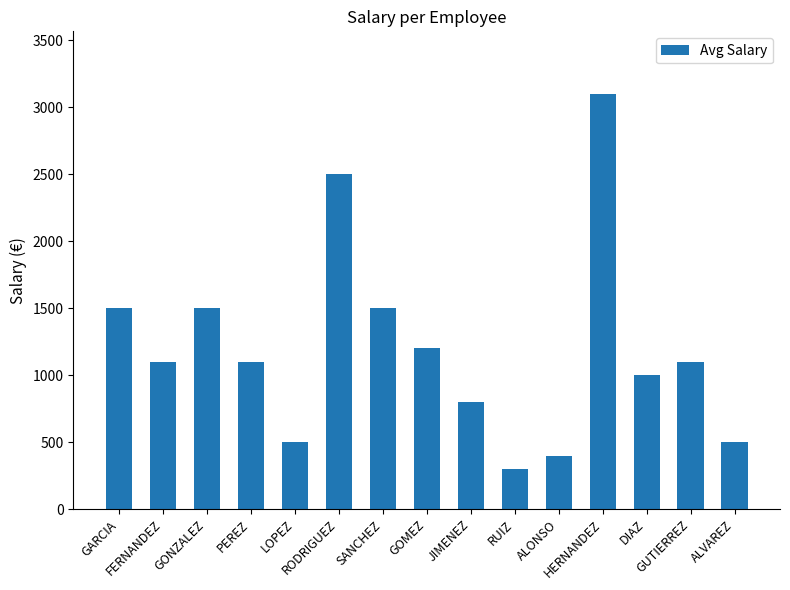

Are the bars horizontal?

No